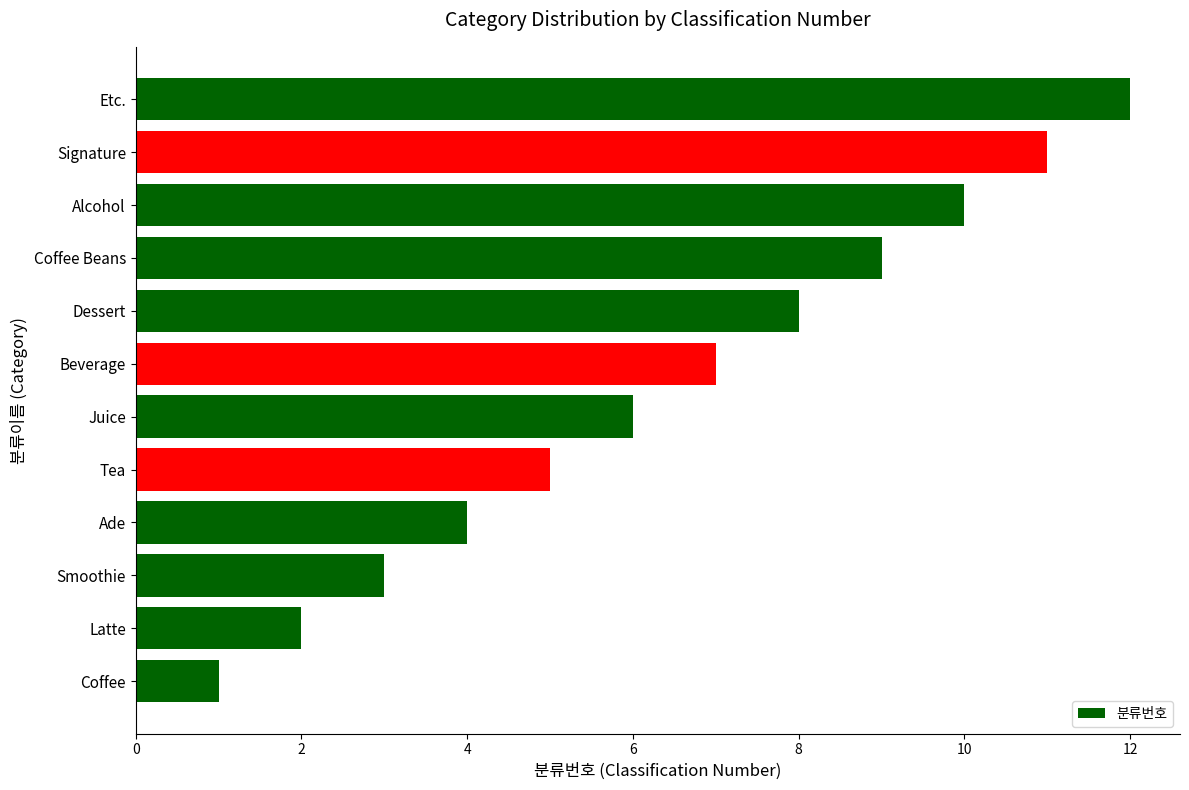

Count the number of data series in this chart.

1